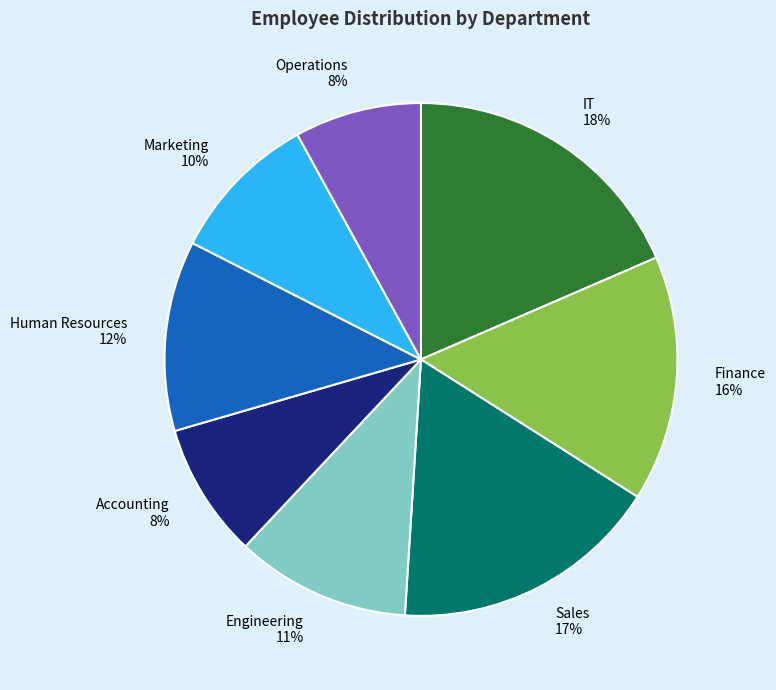

How many slices are in this pie chart?

8